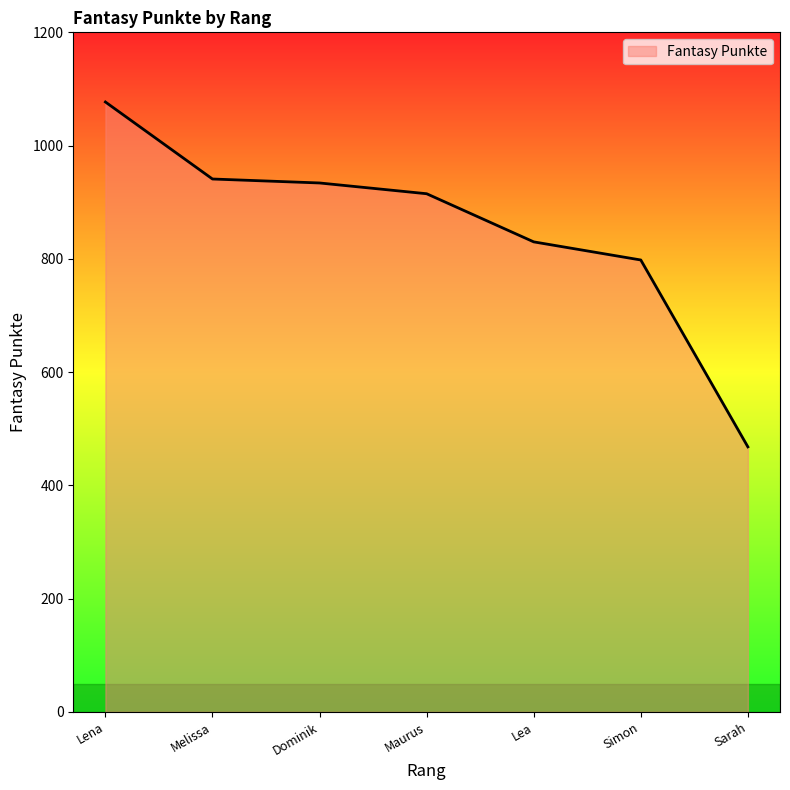

What is the maximum value shown in the chart?

1077